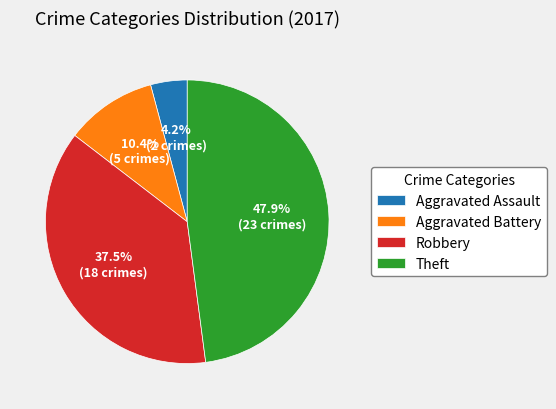

How many segments does this pie chart have?

4